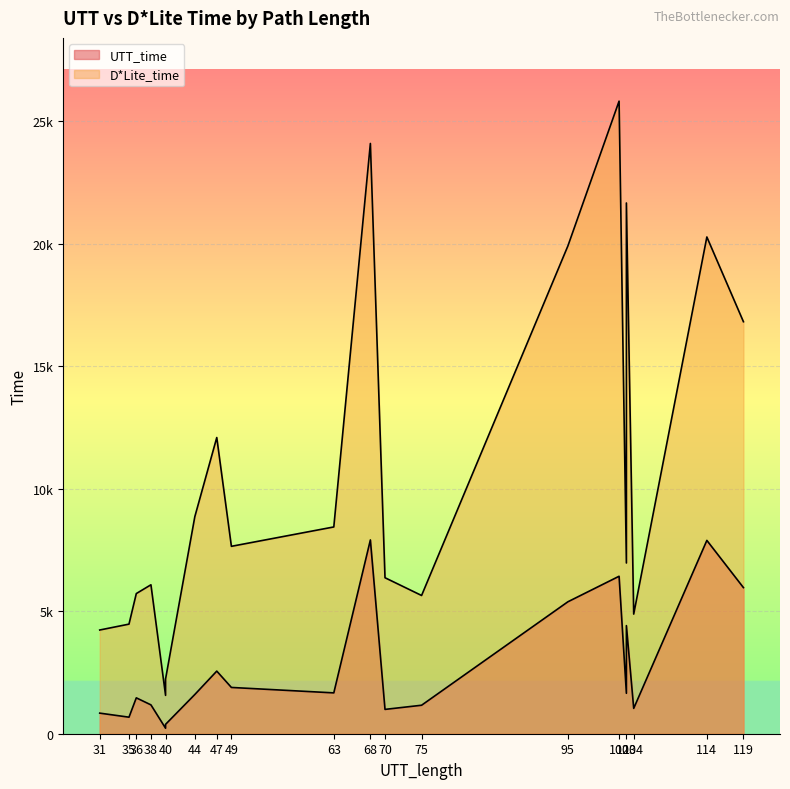

At how many categories does at least one series exceed 20755?

3